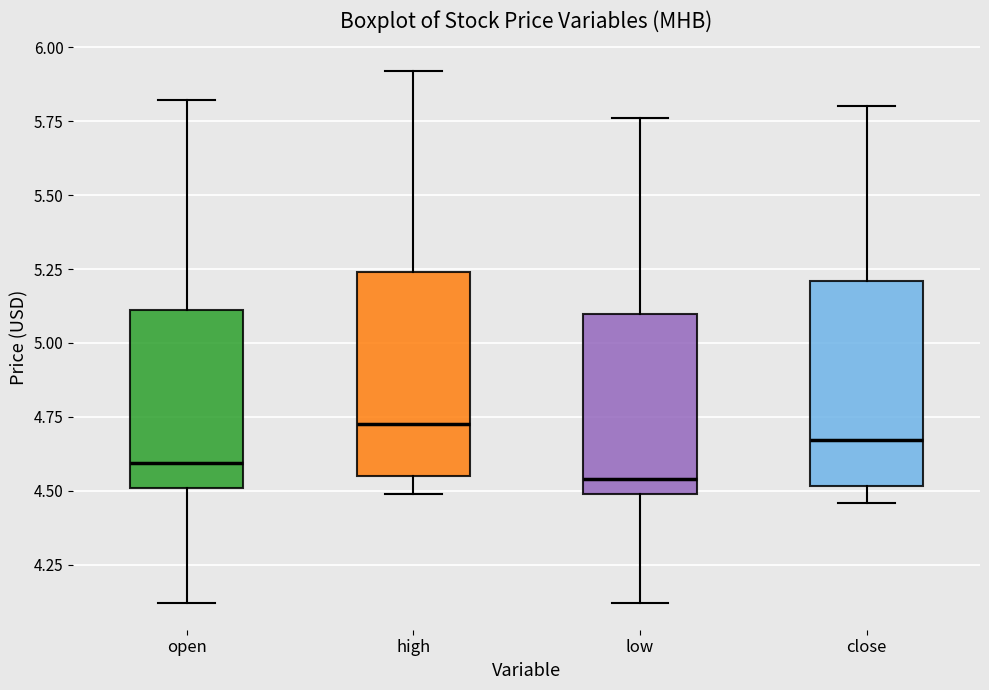

Where is the upper edge of the box for close on the y-axis? The values are not printed on the chart, so give them approximately, as read against the axis.

5.20